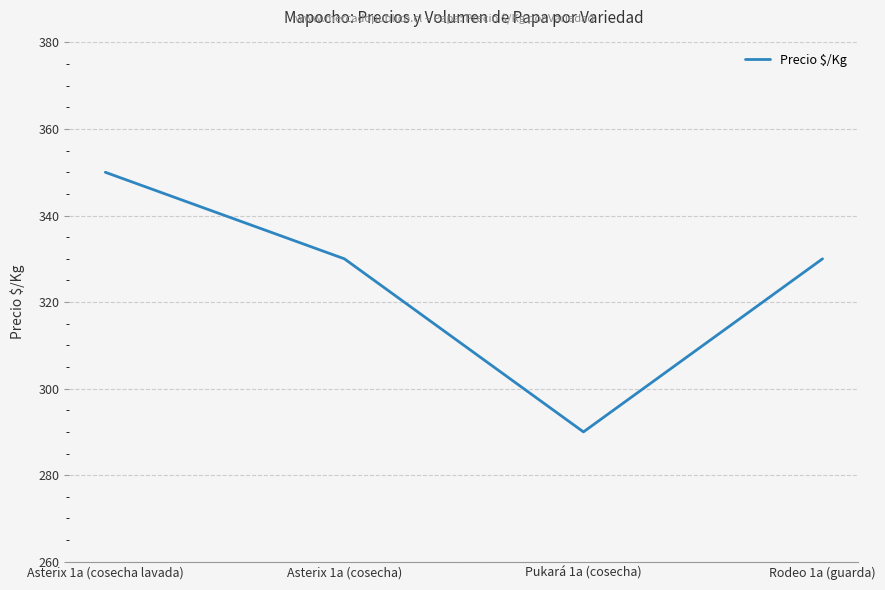

Count the values in the range 330 to 350.

3